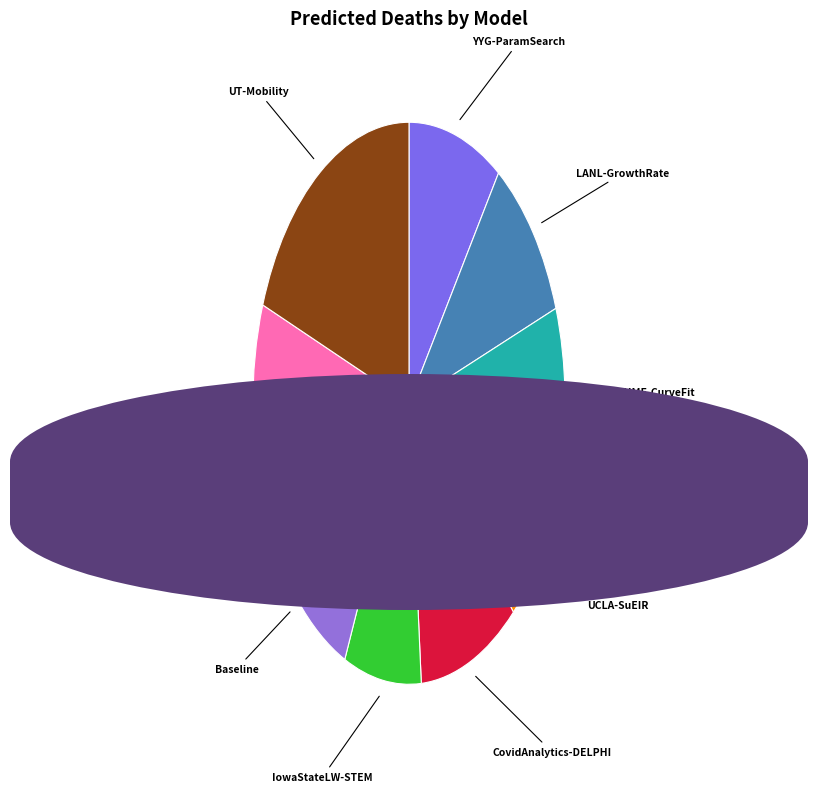

Do IowaStateLW-STEM and CovidAnalytics-DELPHI together represent more than half of the pie?

No